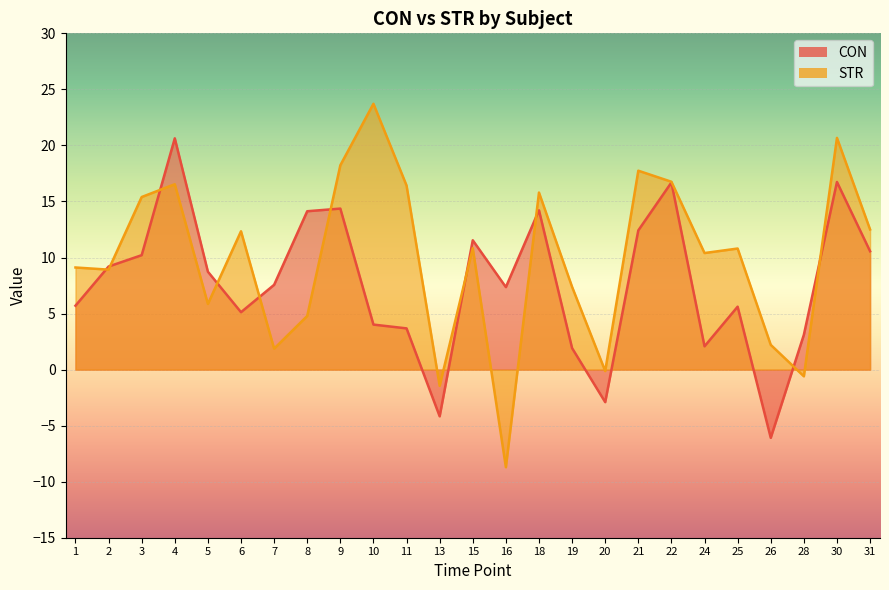

Reading left to right, what are all the values shown in this chart?

CON: 5.7	9.2	10.2	20.6	8.7	5.1	7.6	14.1	14.4	4.0	3.7	-4.2	11.5	7.4	14.2	1.9	-2.9	12.4	16.7	2.1	5.6	-6.1	3.1	16.7	10.6
STR: 9.1	8.9	15.4	16.5	5.9	12.3	1.9	4.8	18.2	23.7	16.4	-1.4	10.8	-8.7	15.8	7.4	-0.1	17.7	16.8	10.4	10.8	2.2	-0.6	20.7	12.5